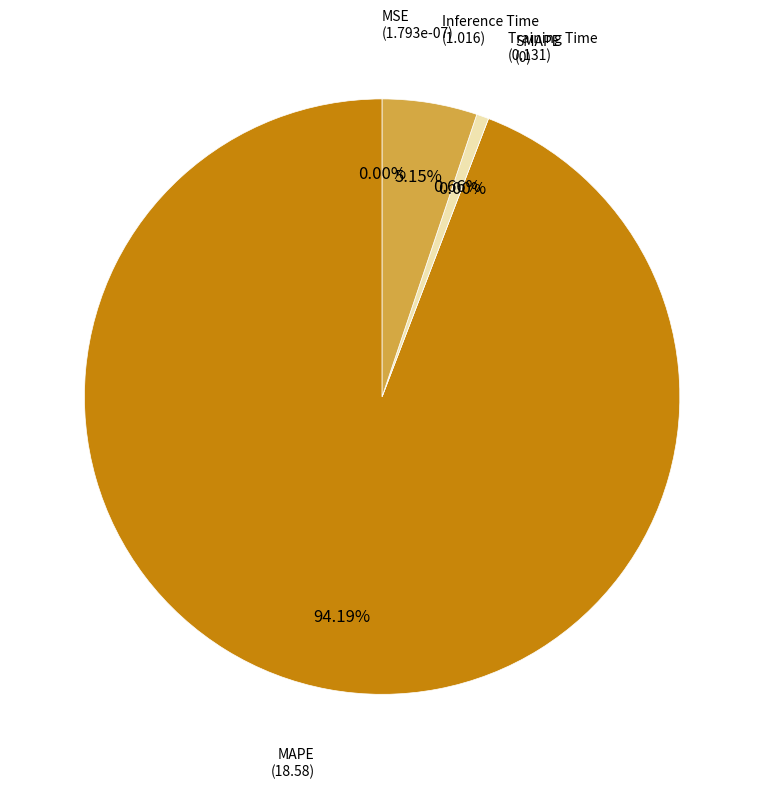

To the nearest percent, what portion does MAPE represent?

94%